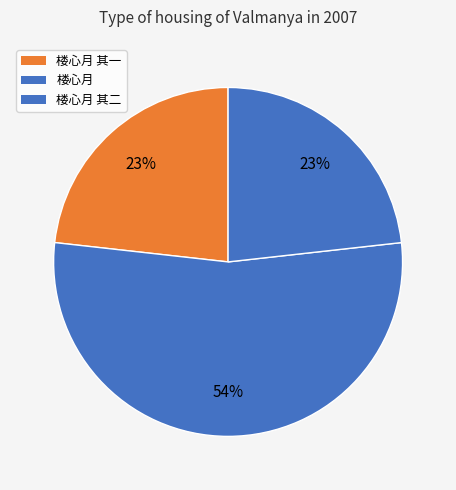

Count the number of slices in the pie.

3